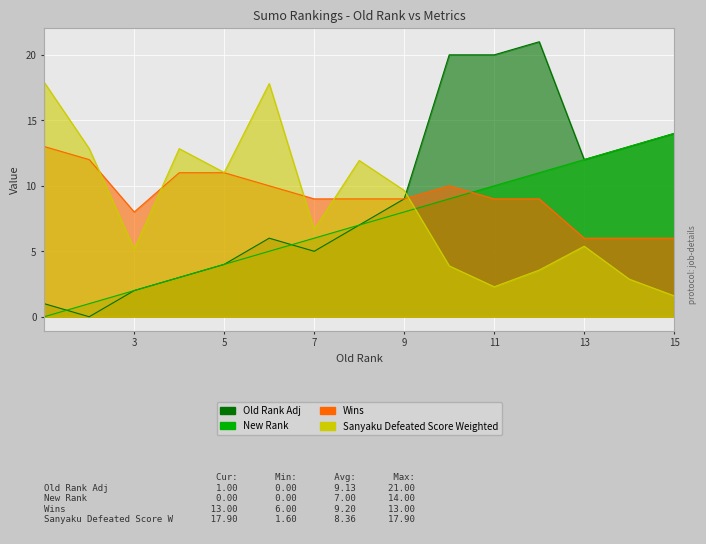

Rank the categories by Wins value from lowest to highest.

13, 14, 15, 3, 7, 8, 9, 11, 12, 6, 10, 4, 5, 2, 1